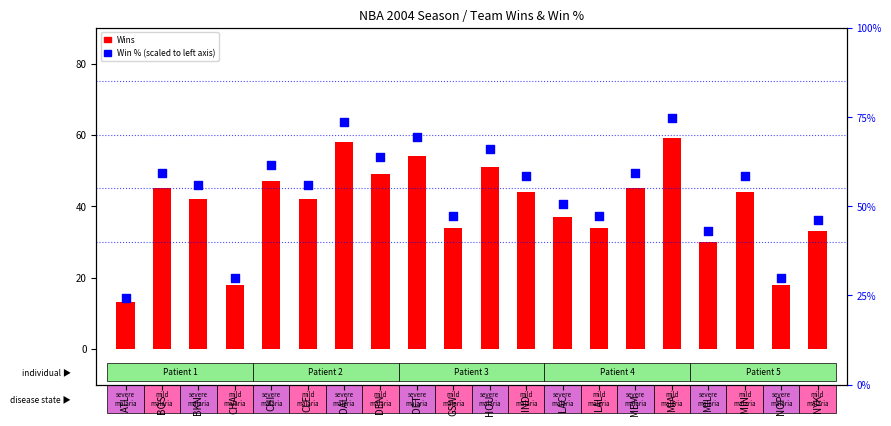

Which series has the largest total across all categories?

Win % (scaled)